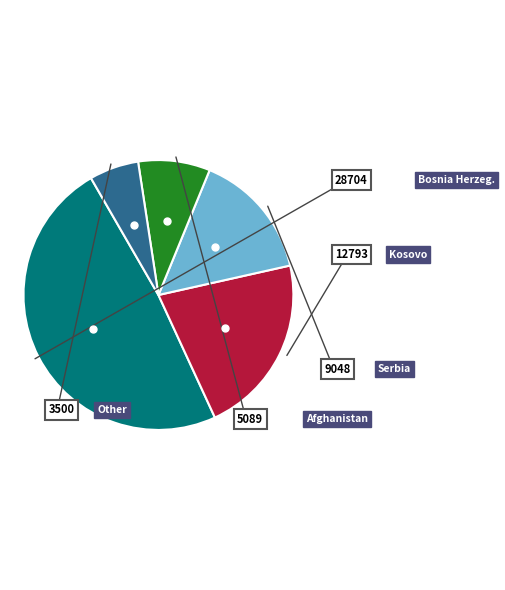

Is there a majority slice in this chart?

No